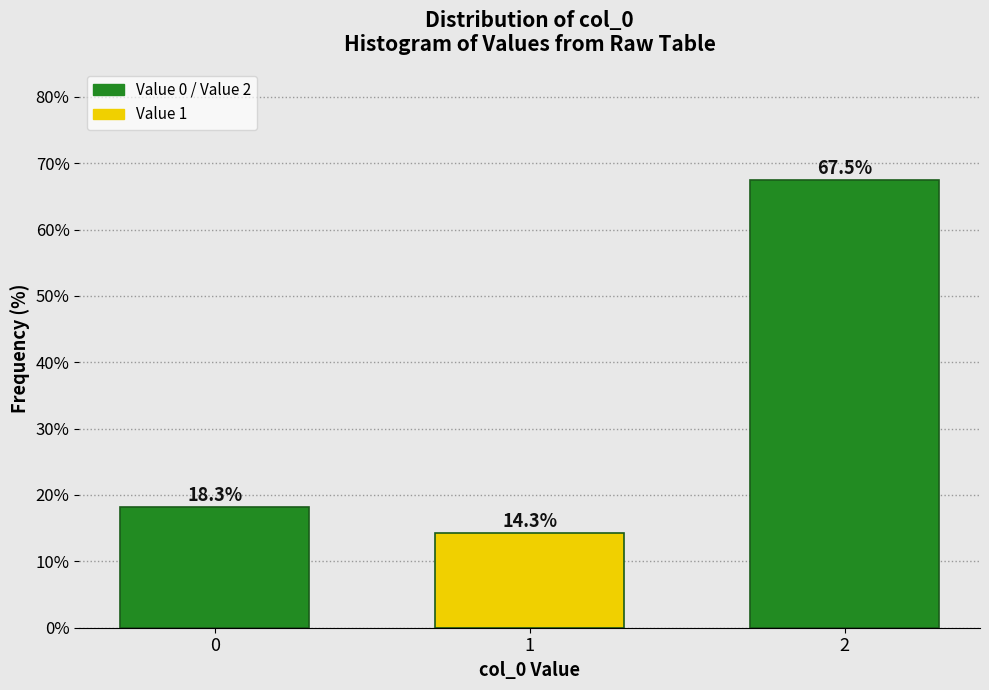

Reading left to right, extract all data points from this chart.

0=18.3	1=14.3	2=67.5